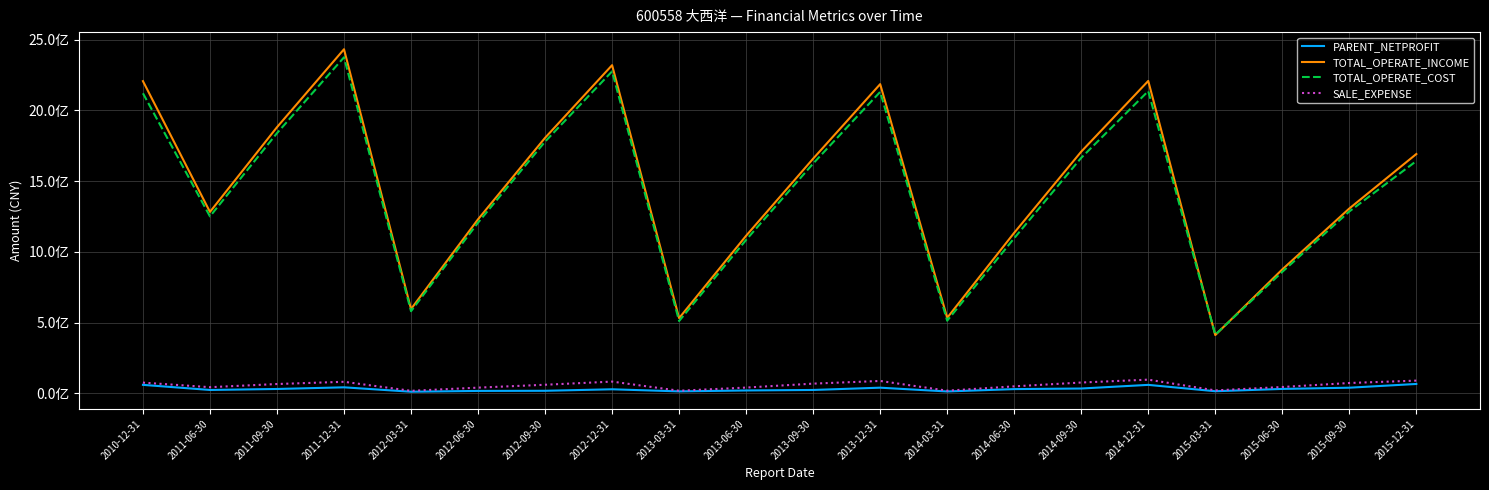

Where is the first local maximum for TOTAL_OPERATE_COST?

2011-12-31